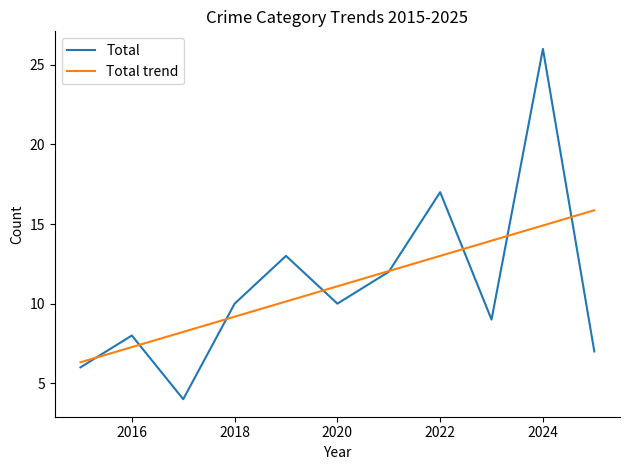

What is the maximum value for Total trend?

15.9